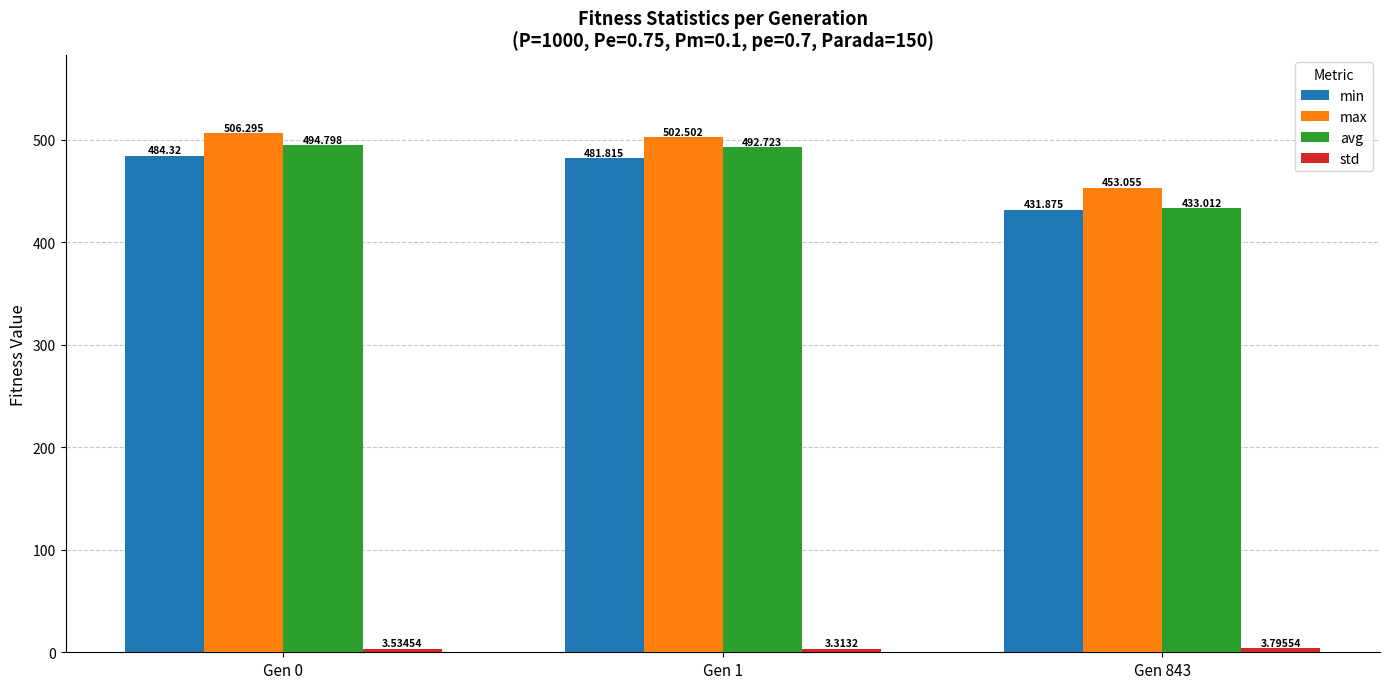

Is it true that min equals 431.9 at Gen 843?

True